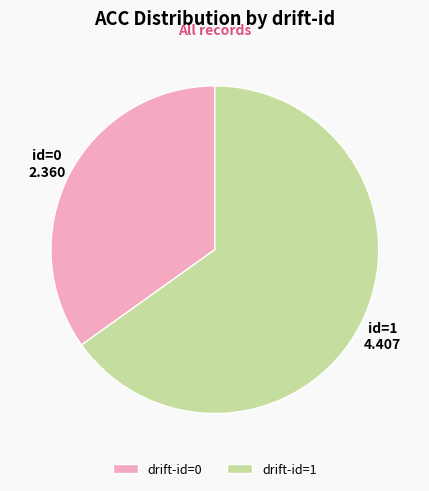

Rank the categories by value from highest to lowest.

drift-id=1, drift-id=0